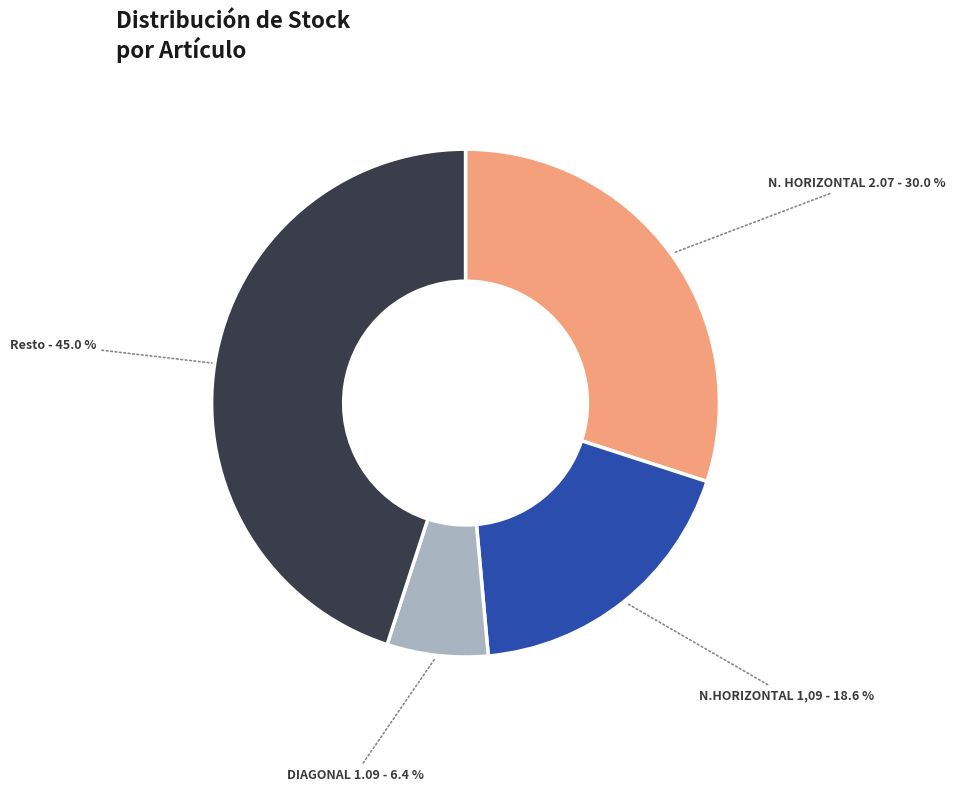

Is there any slice that represents more than half of the pie?

No